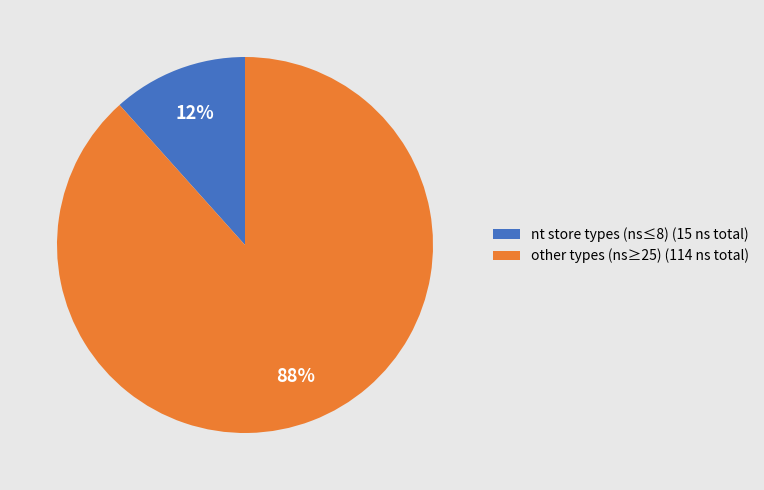

How many segments does this pie chart have?

2